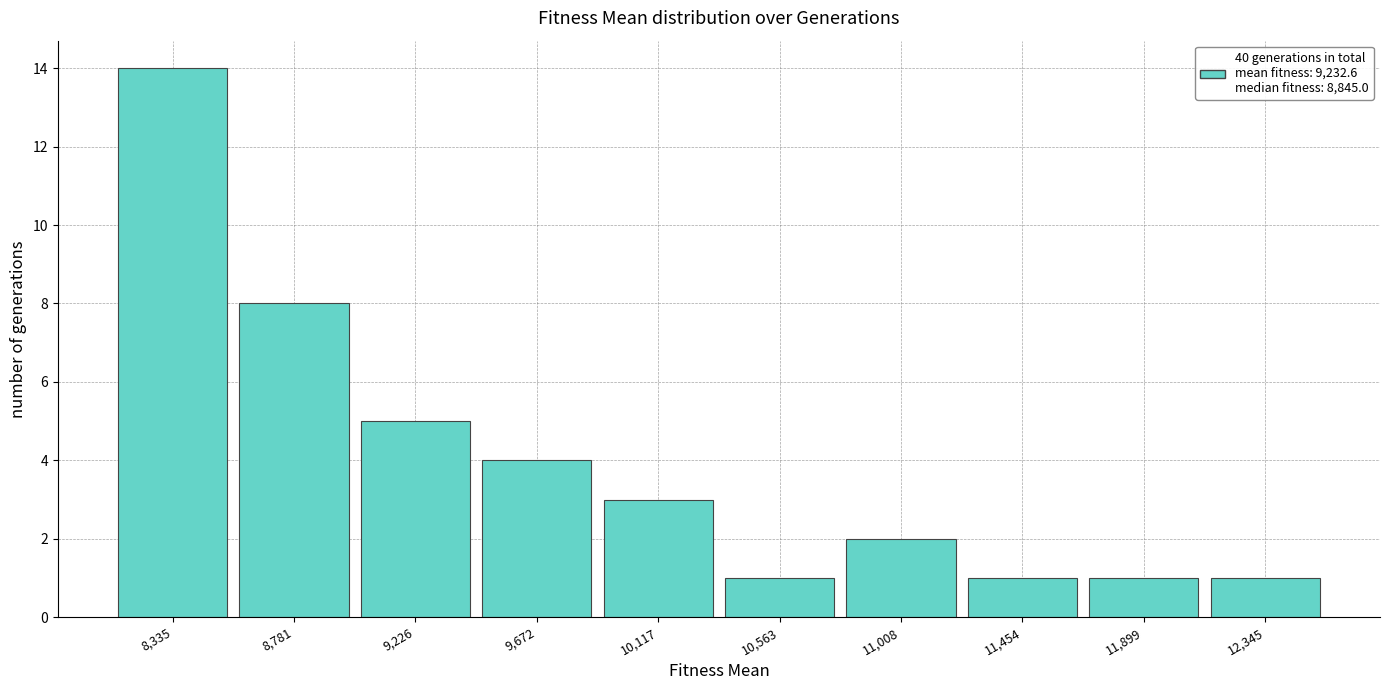

Reading left to right, list all the values displayed in this chart.

14	8	5	4	3	1	2	1	1	1